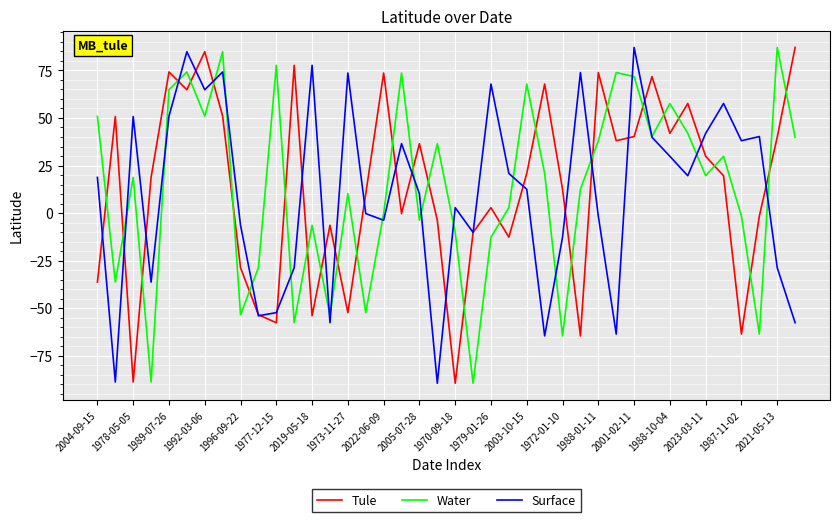

Which series ends up on top after the final intersection of Tule and Water?

Tule